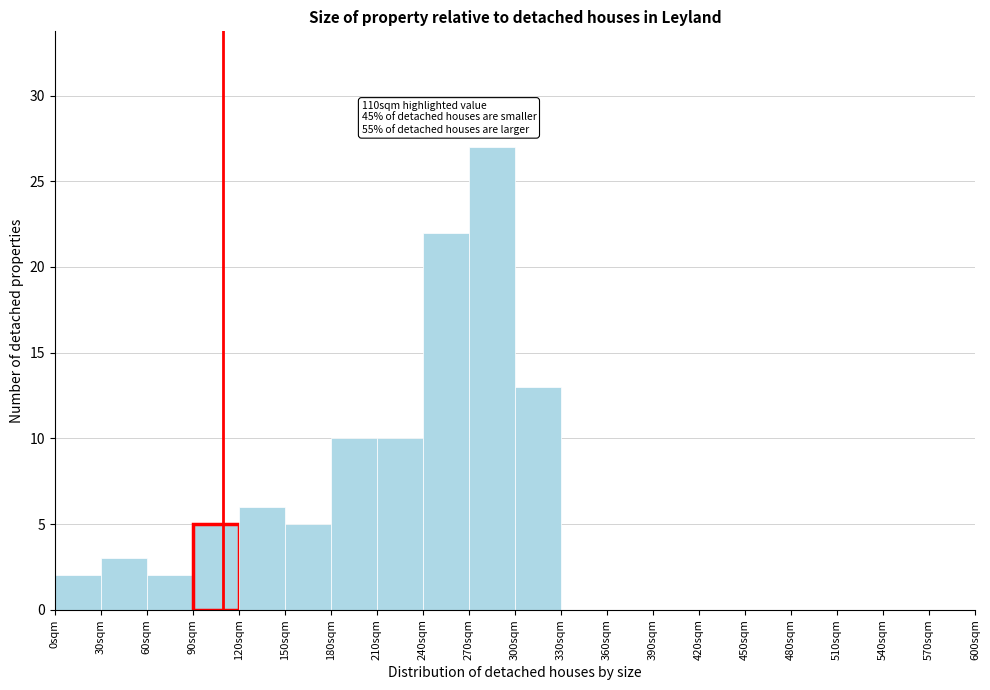

Which range on the x-axis has the tallest bar?

270 to 300